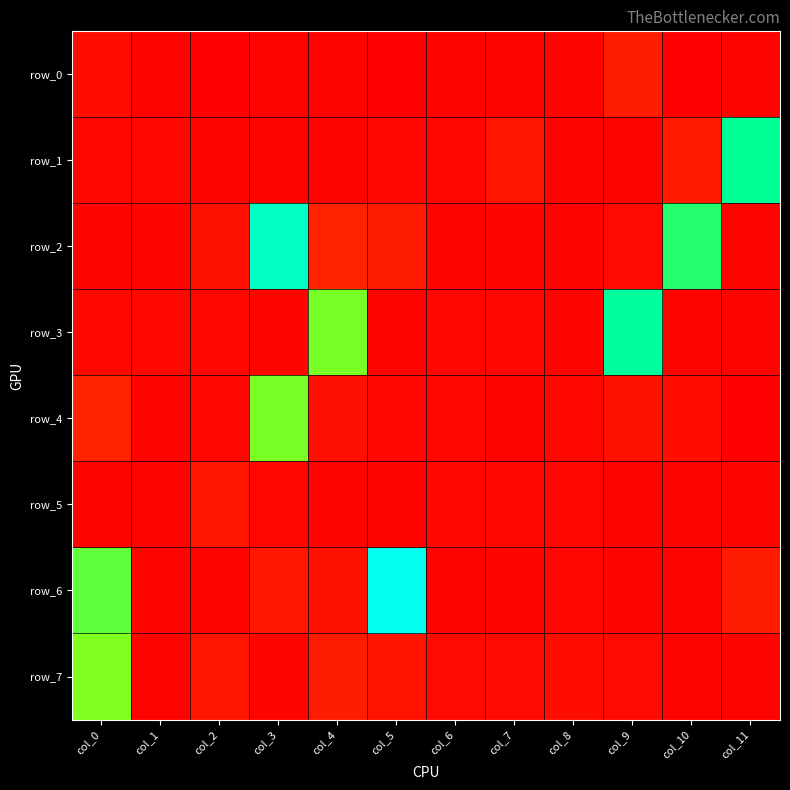

What is the difference between the maximum and minimum values in the row_2 series?

1.3